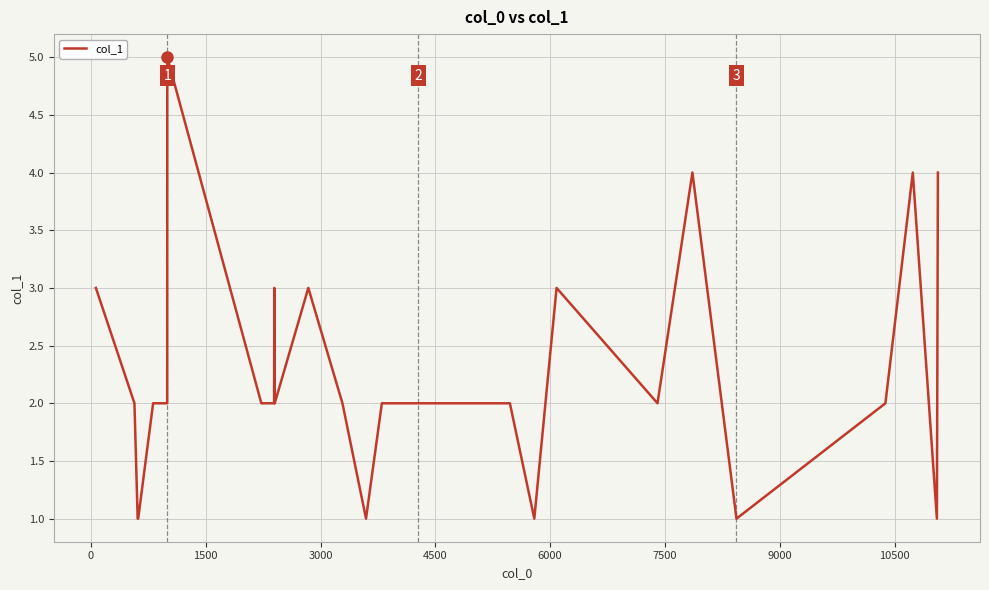

What is the difference between the maximum and minimum values?

4